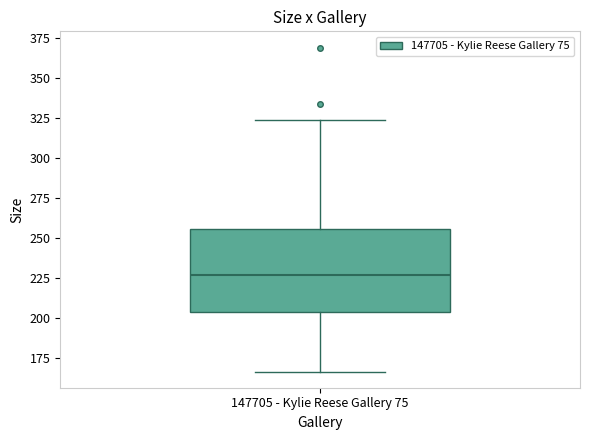

Transcribe this box plot: give where the median line is, the range the box spans, and where the two whiskers end, as read against the y-axis. The values are not printed on the chart, so give them approximately, as read against the axis.

median 225, box 205 to 255, whiskers 165 to 325